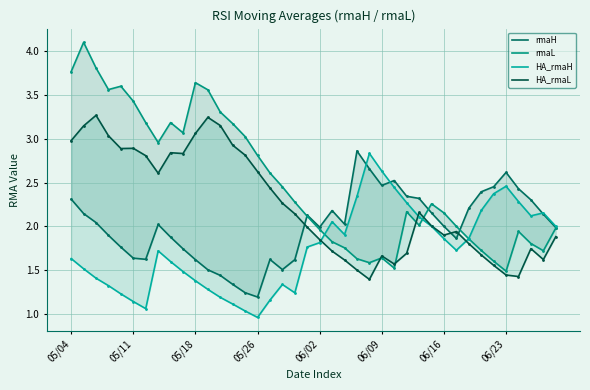

What are all the series names shown in the legend?

rmaH, rmaL, HA_rmaH, HA_rmaL